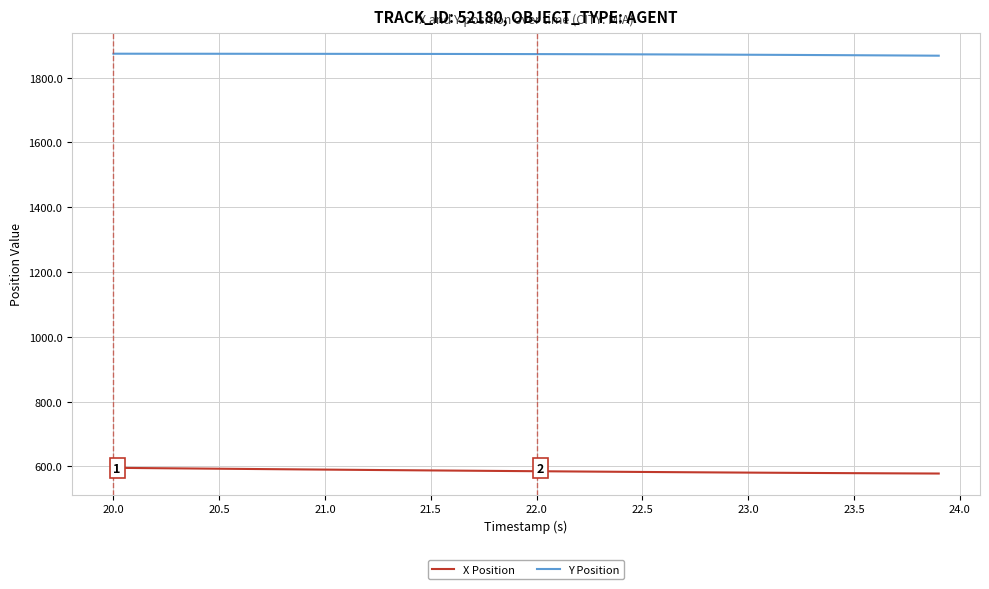

What is the highest value of the Y Position series?

1873.6